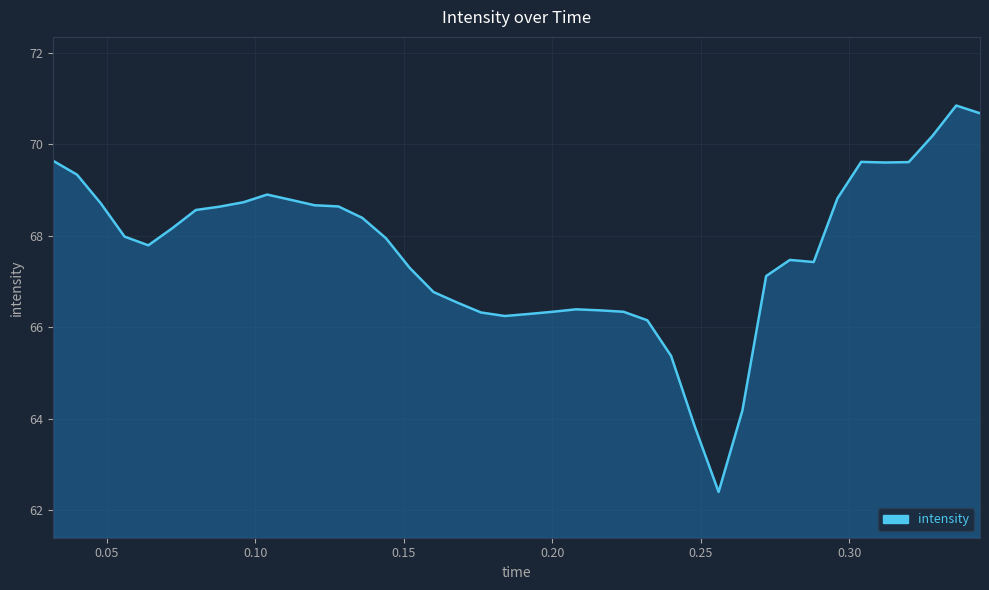

What is the minimum value shown in the chart?

62.4